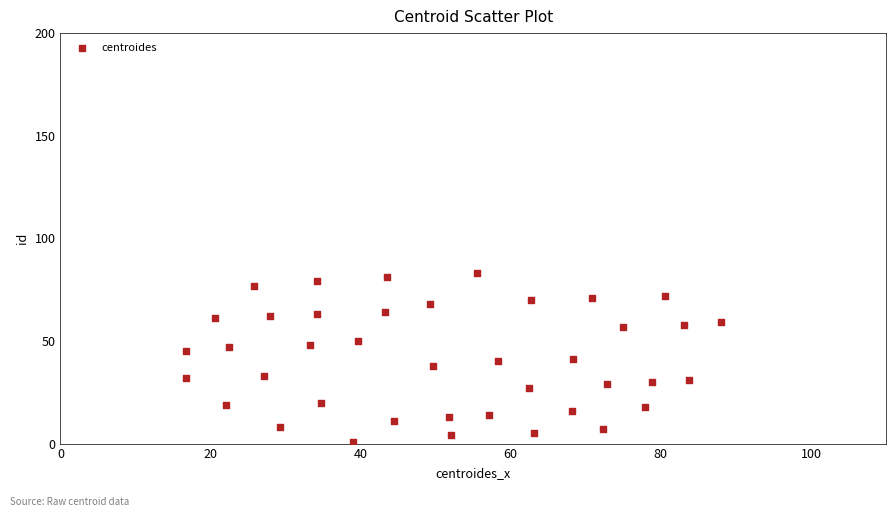

How many points are shown in the scatter plot?

40